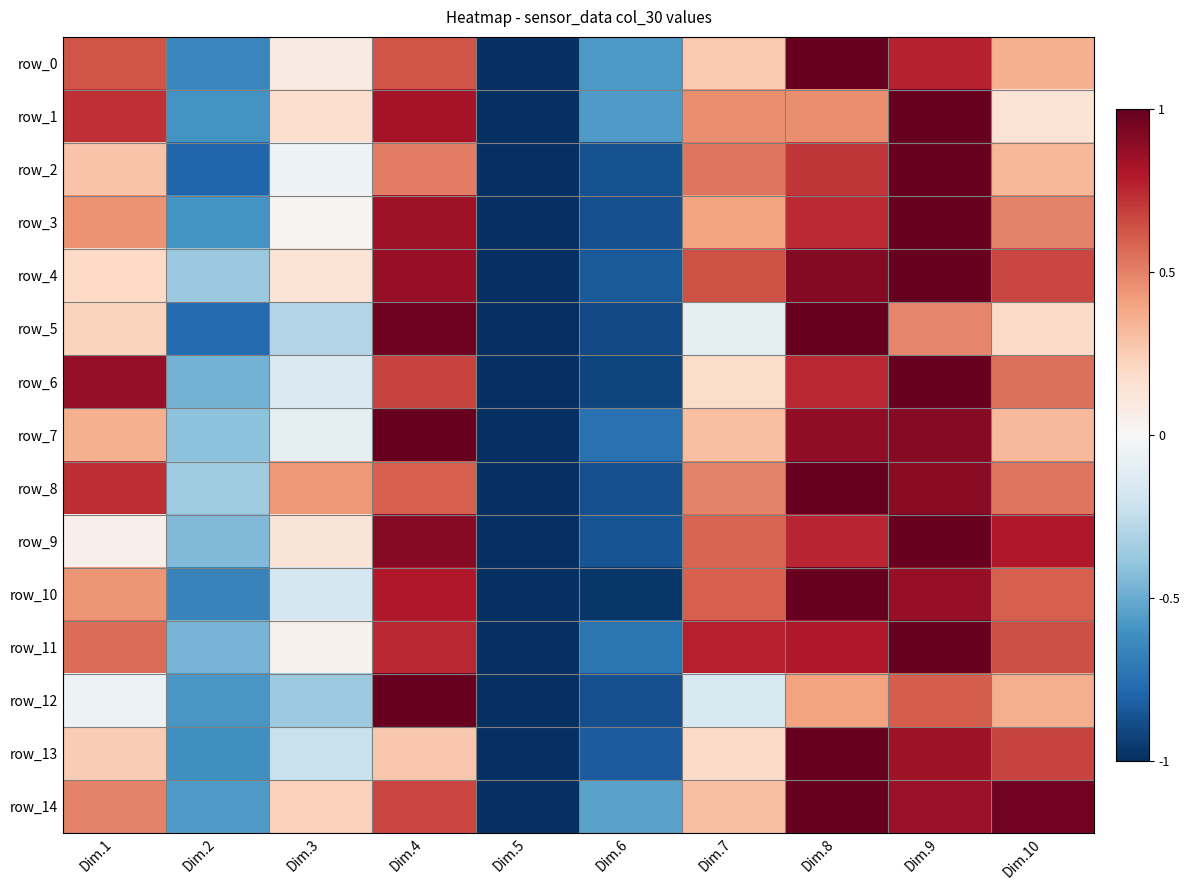

What is the difference between the maximum and minimum values in the row_7 series?

2.0